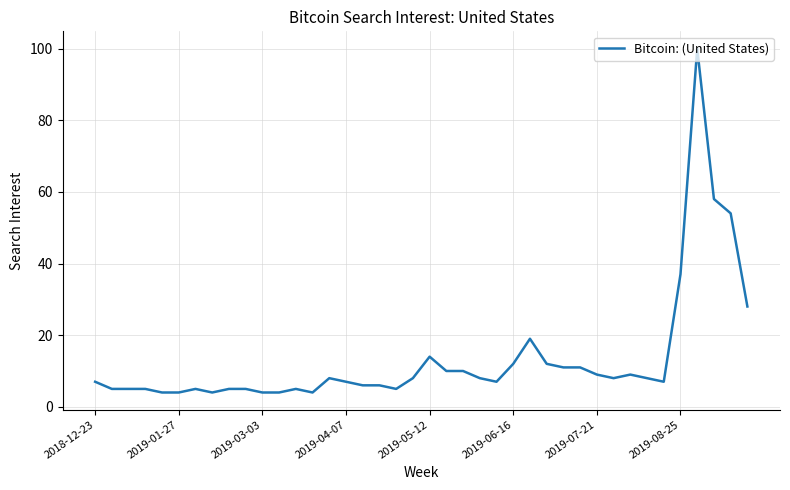

Reading left to right, extract all data points from this chart.

7	5	5	5	4	4	5	4	5	5	4	4	5	4	8	7	6	6	5	8	14	10	10	8	7	12	19	12	11	11	9	8	9	8	7	37	100	58	54	28